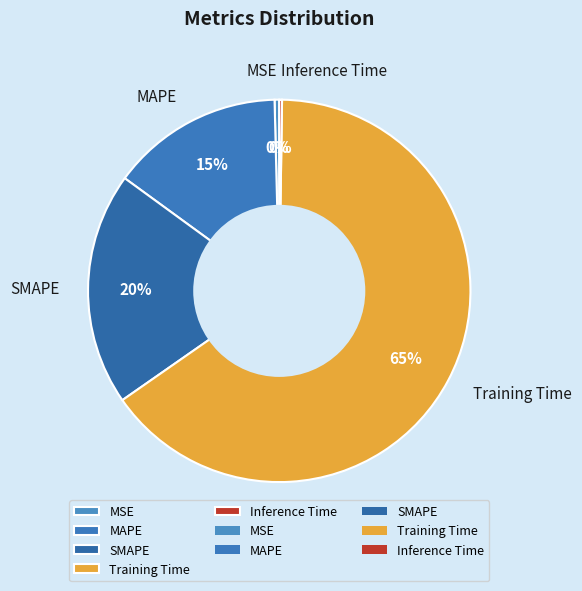

Which slice is the largest?

Training Time